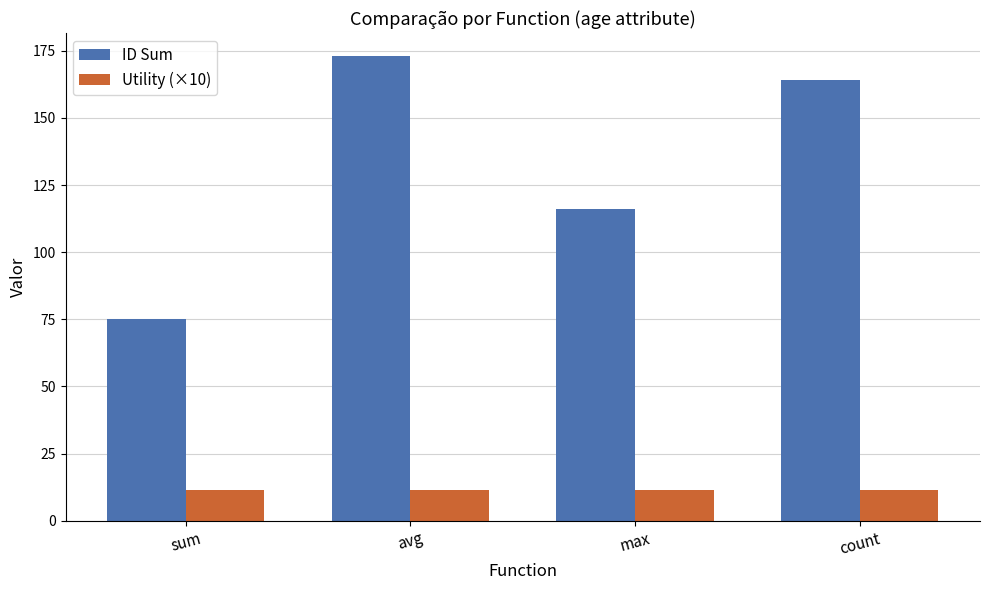

What is the greatest value displayed?

173.0